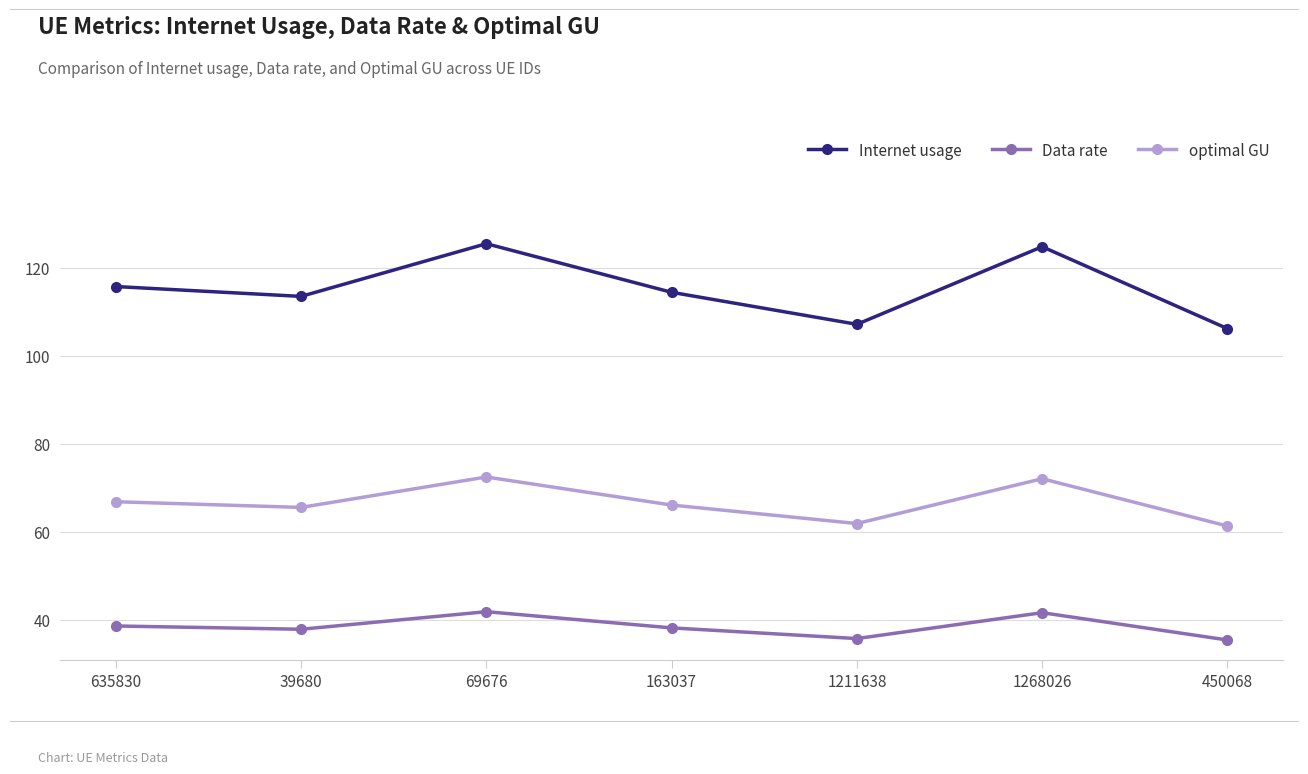

What is the minimum value for Data rate?

35.4